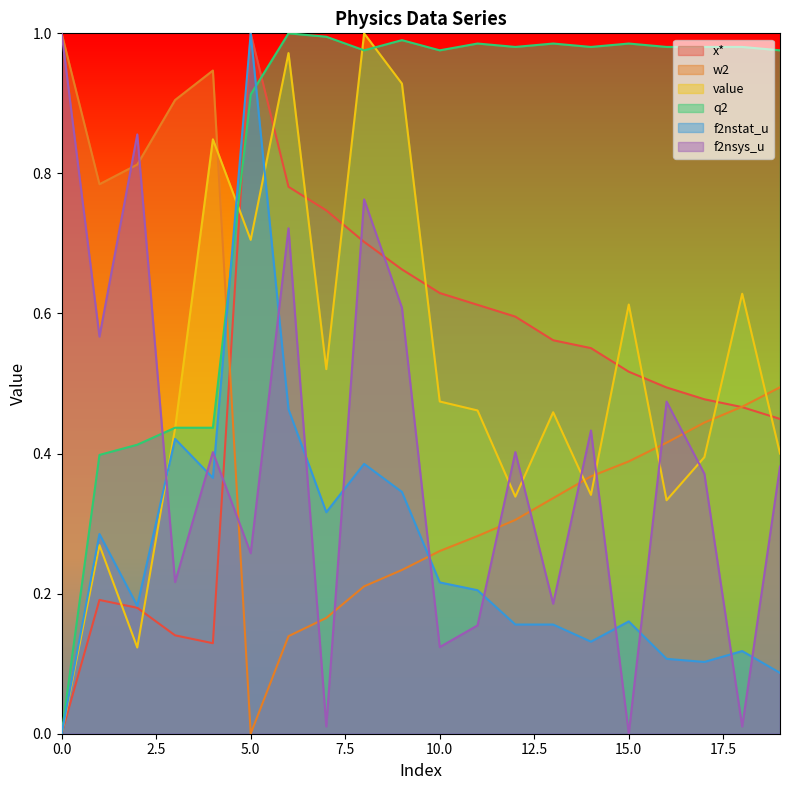

Rank the series at 9 from highest to lowest value.

q2, value, x*, f2nsys_u, f2nstat_u, w2